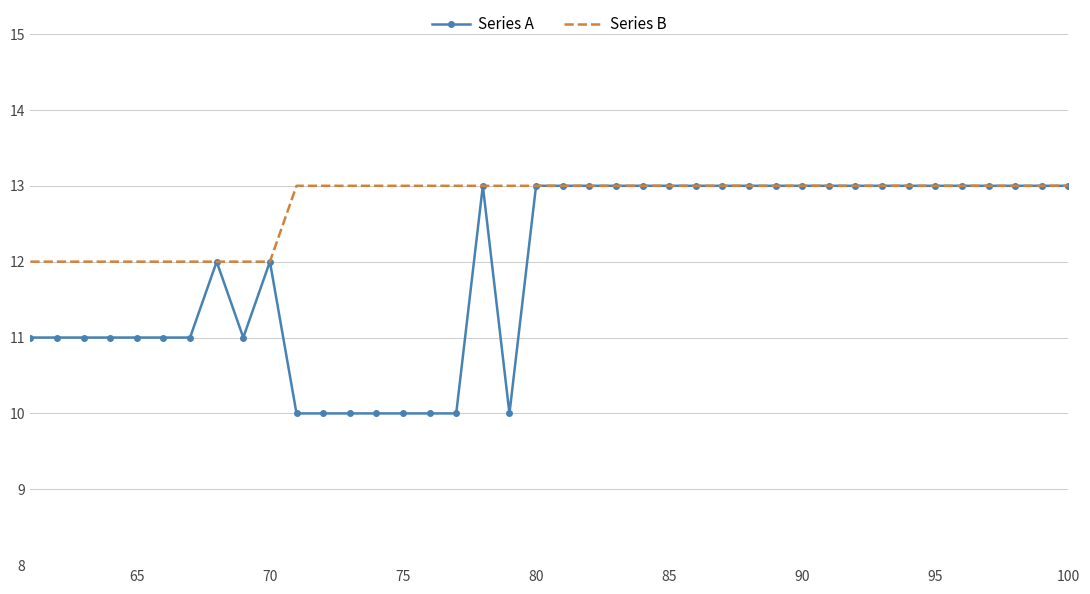

Which series has the largest total across all categories?

Series B